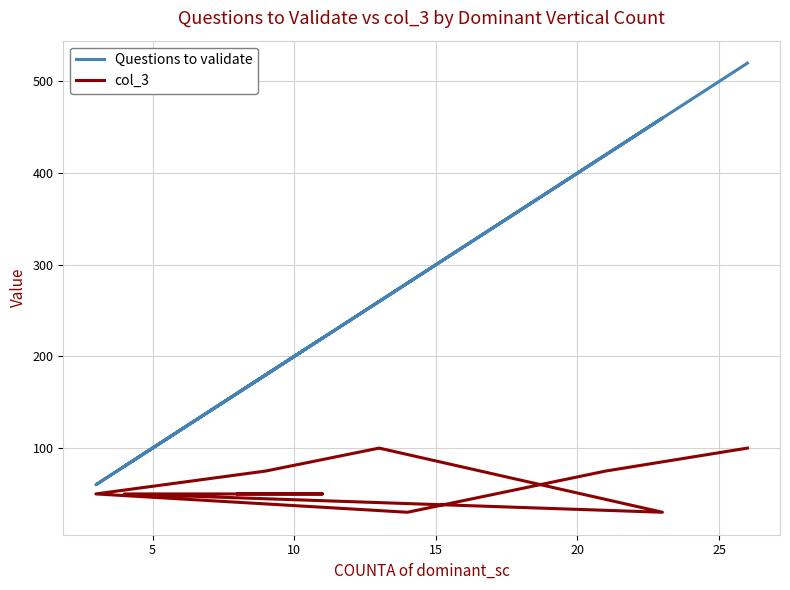

How many categories are shown in the chart?

10